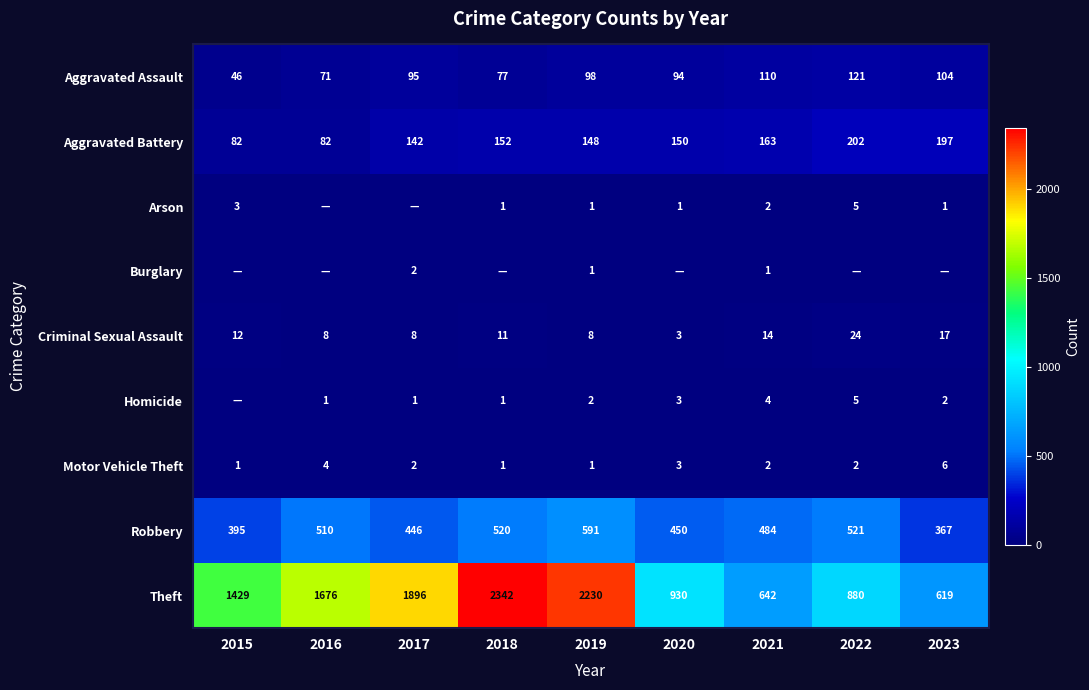

True or false: Criminal Sexual Assault has a value of 7 at 2018.

False